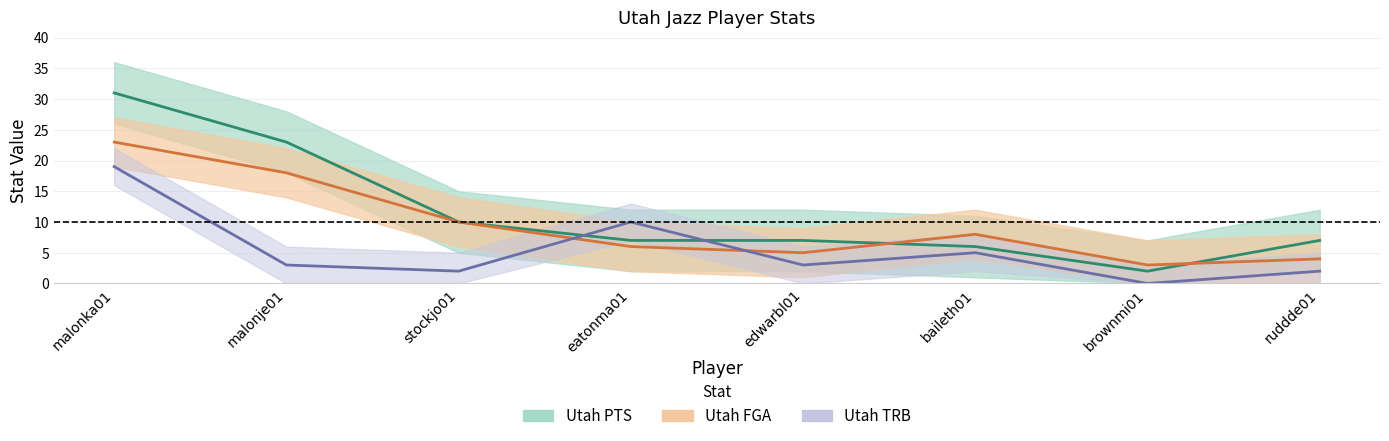

Where does the Utah FGA series first go above 8?

malonka01